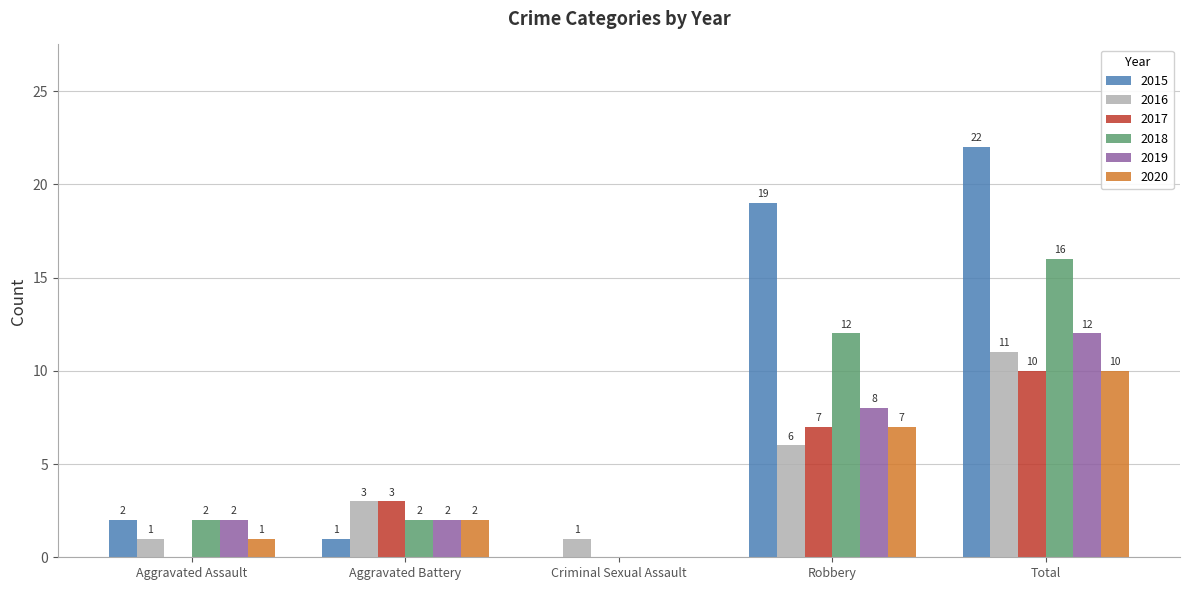

True or false: 2017 has a value of -4 at Criminal Sexual Assault.

False